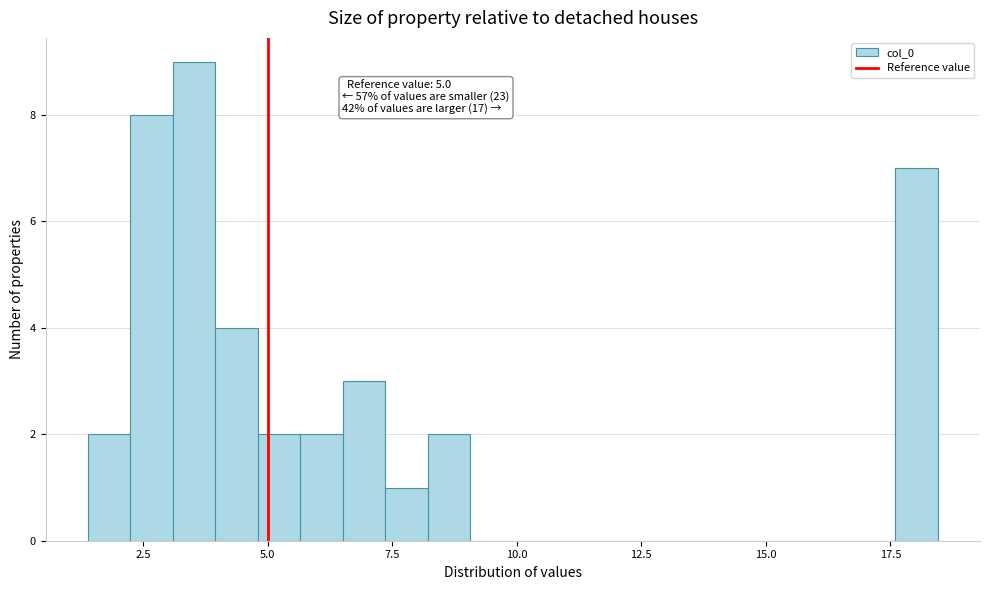

Read against the x-axis, roughly where is the centre of the tallest bar?

3.5